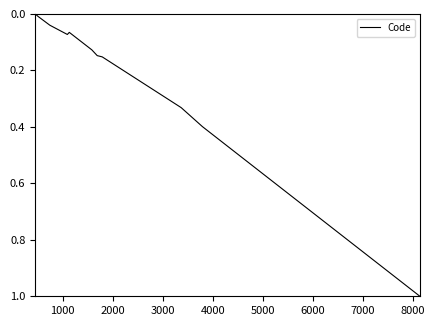

What is the maximum value shown in the chart?

1.0